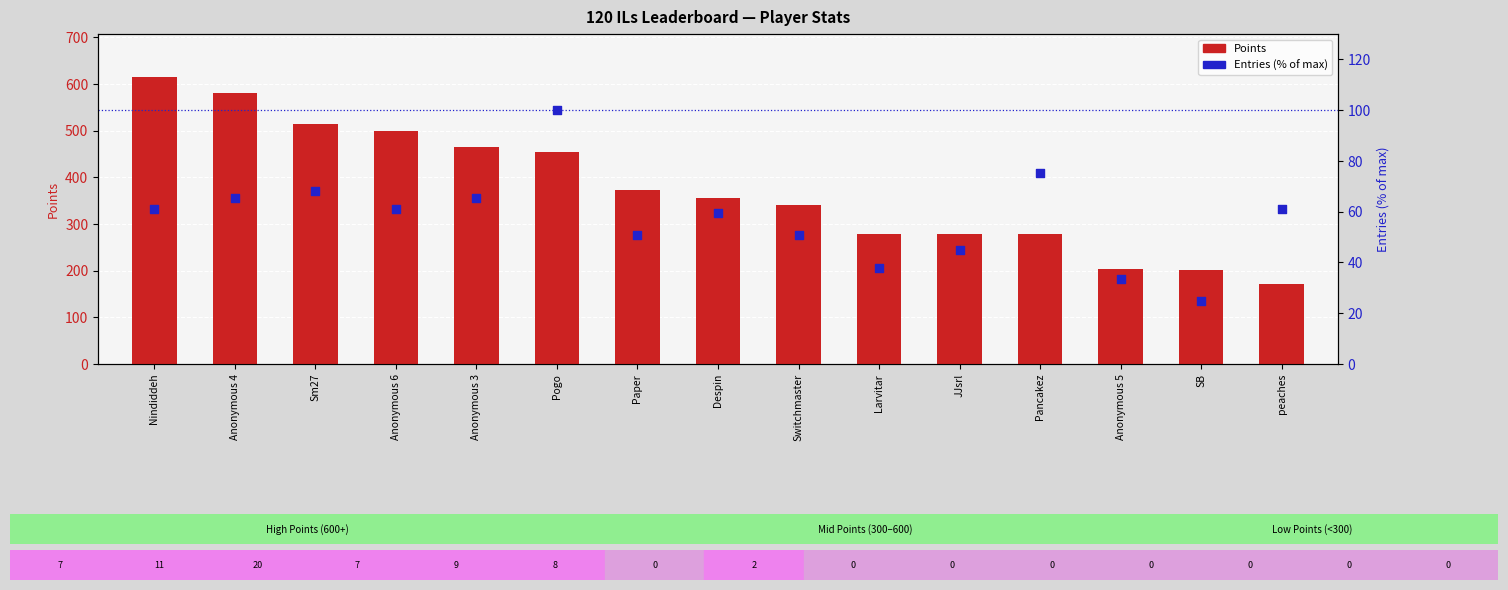

At which category is the sum across all series the highest?

Nindiddeh